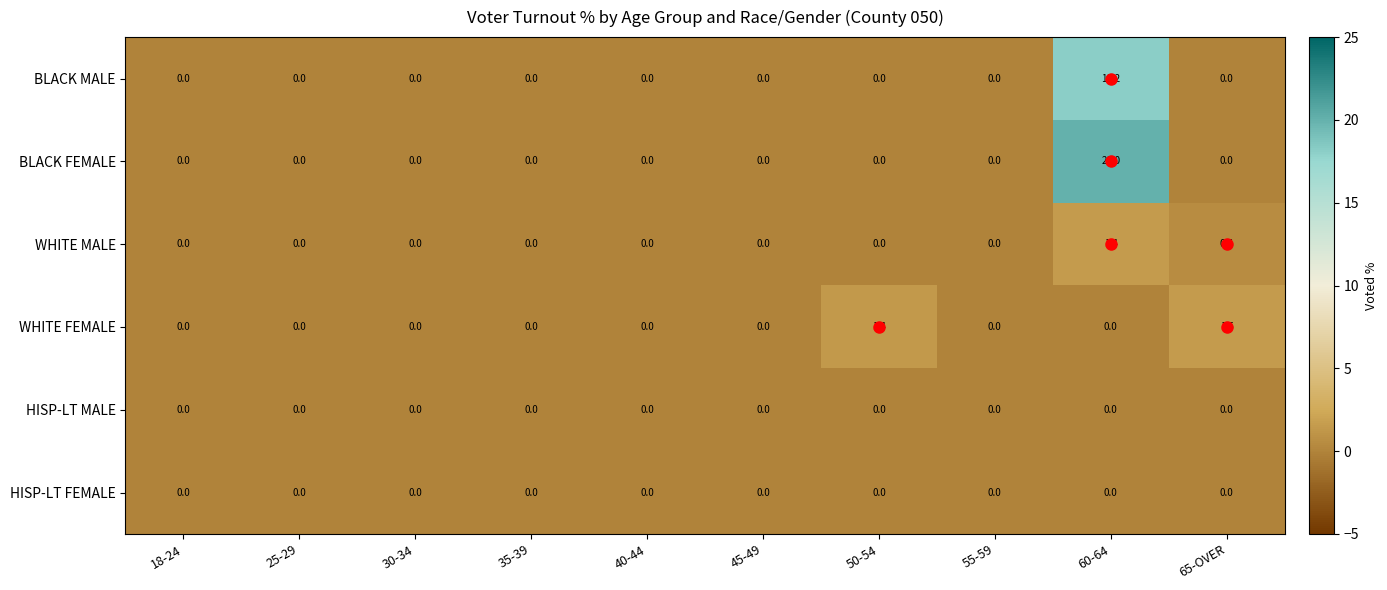

Which series has the widest spread of values?

BLACK FEMALE